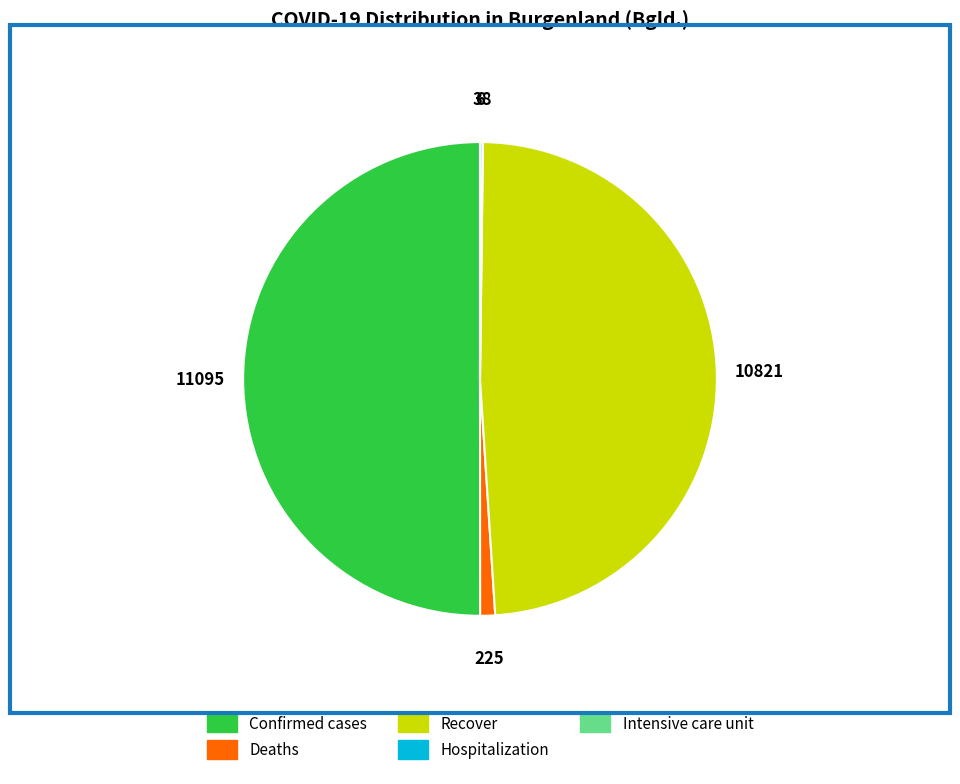

Approximately how many times larger is the value at Recover compared to Deaths?

48.1